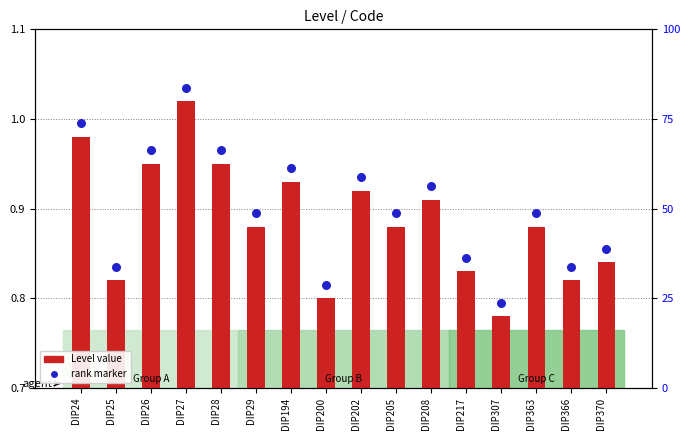

At which category is the sum across all series the highest?

DIP27